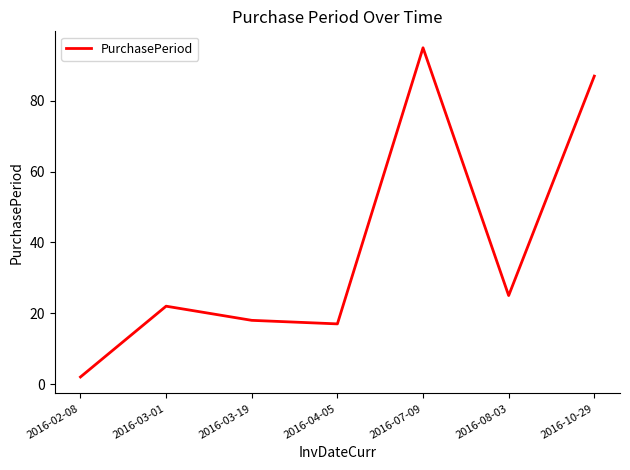

Rank the categories by value from lowest to highest.

2016-02-08, 2016-04-05, 2016-03-19, 2016-03-01, 2016-08-03, 2016-10-29, 2016-07-09